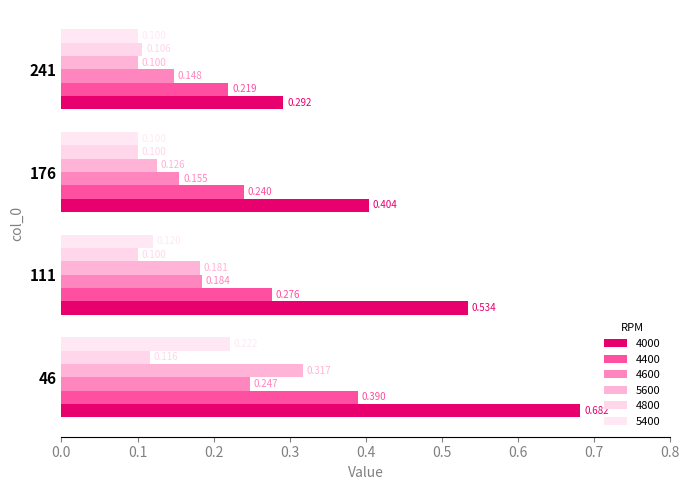

True or false: 4400 has a value of 0.2 at 176.

True